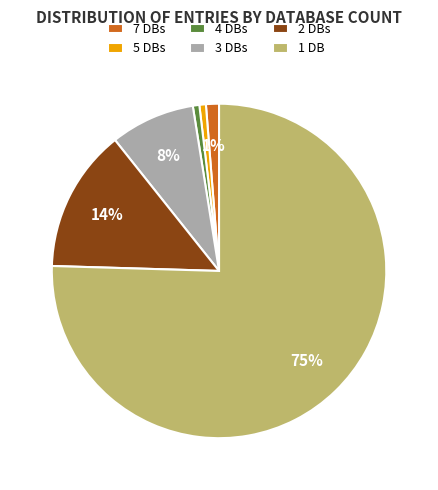

Combined, do 5 DBs and 3 DBs account for over 50%?

No